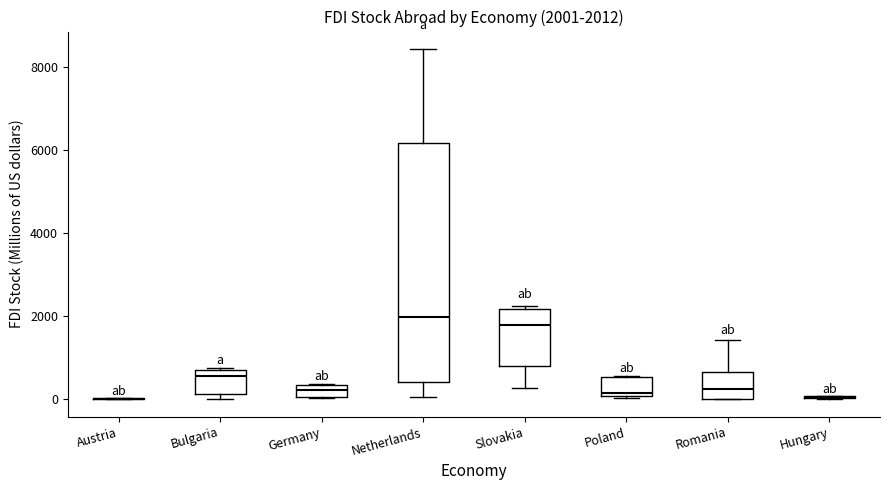

Which box is the tallest, from its lower edge to its upper edge?

Netherlands